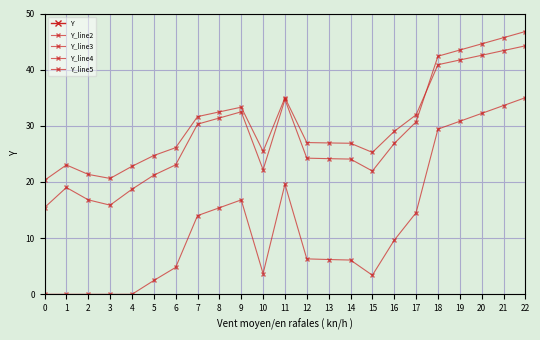

At which category does Y_line4 reach its first local peak?

1